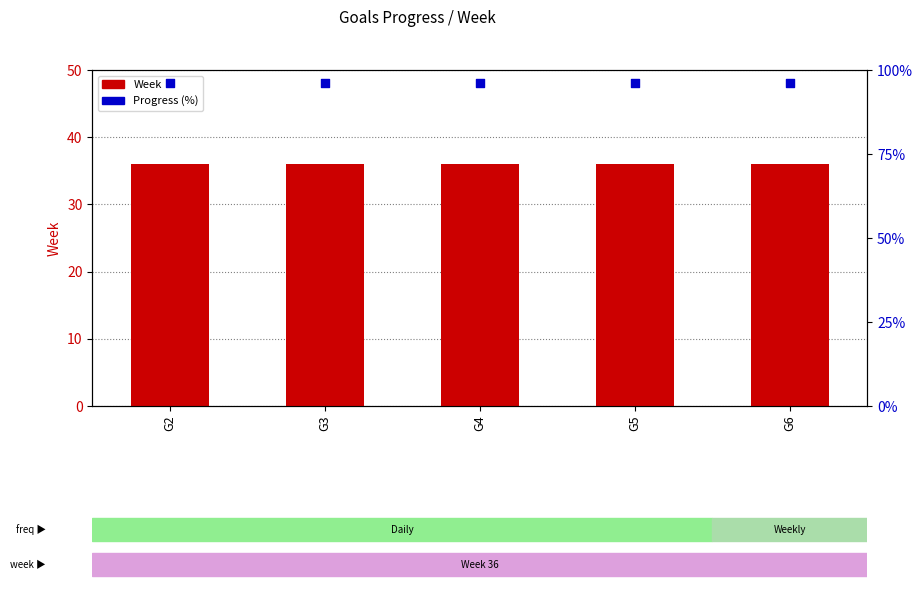

Which series contains the highest Y value?

Progress (%)